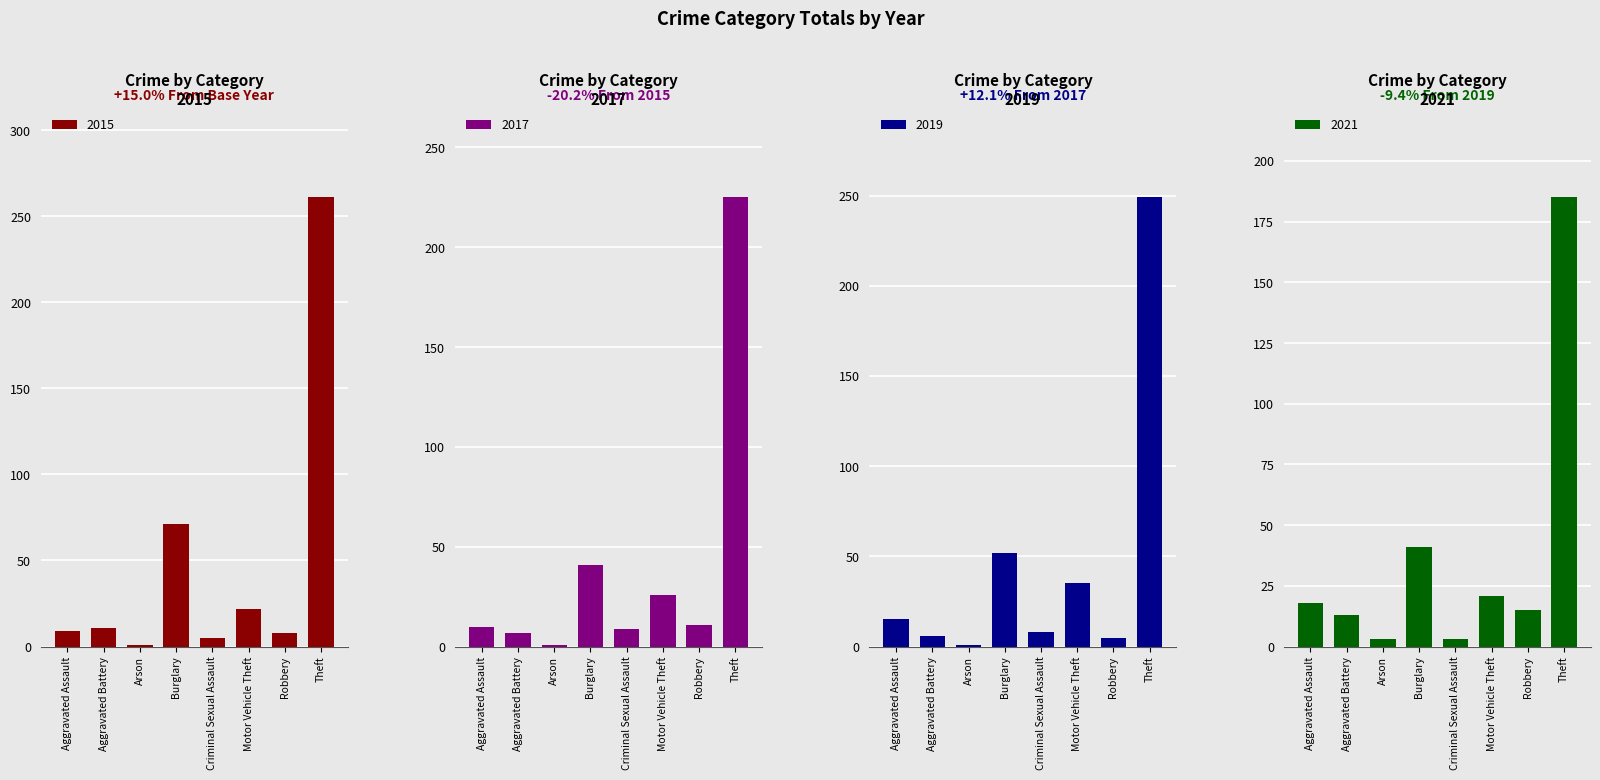

Between Theft and Motor Vehicle Theft, which is larger?

Theft